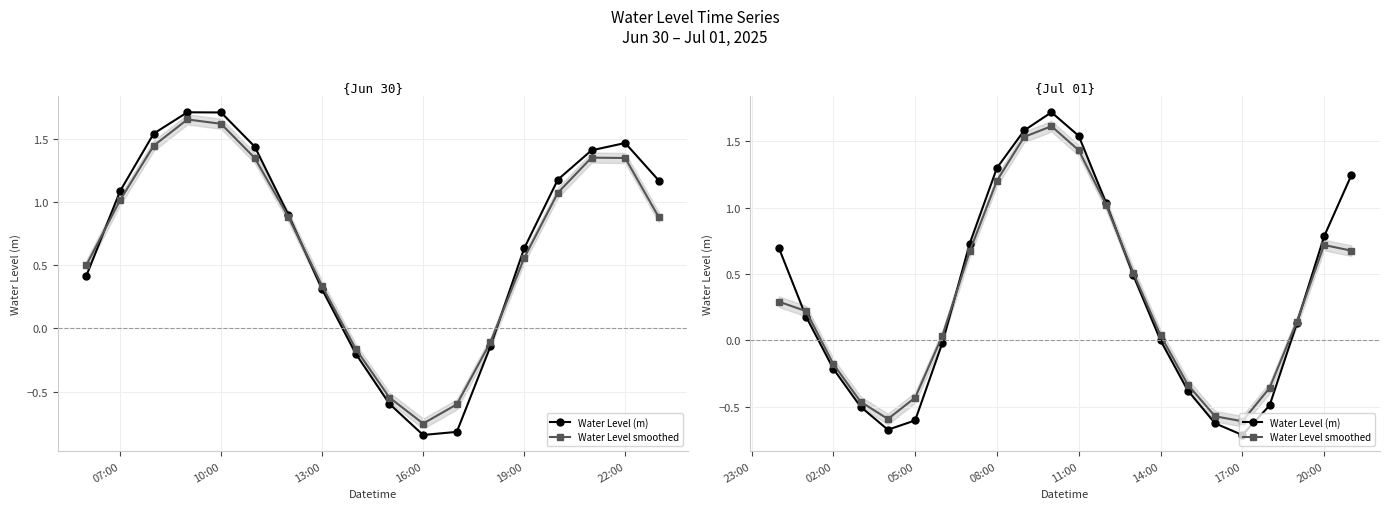

Does the chart display data point markers on the line(s)?

Yes